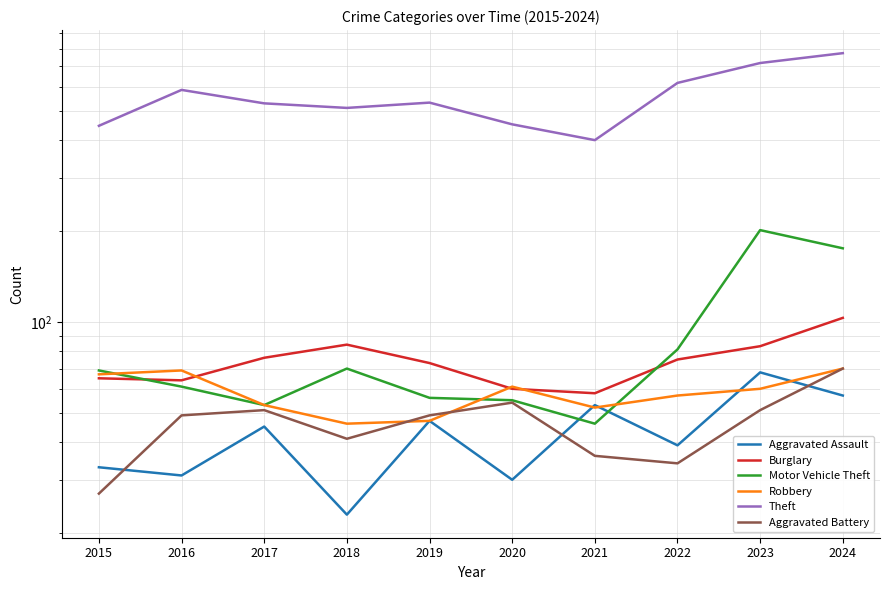

What is the sum of all Burglary values?

741